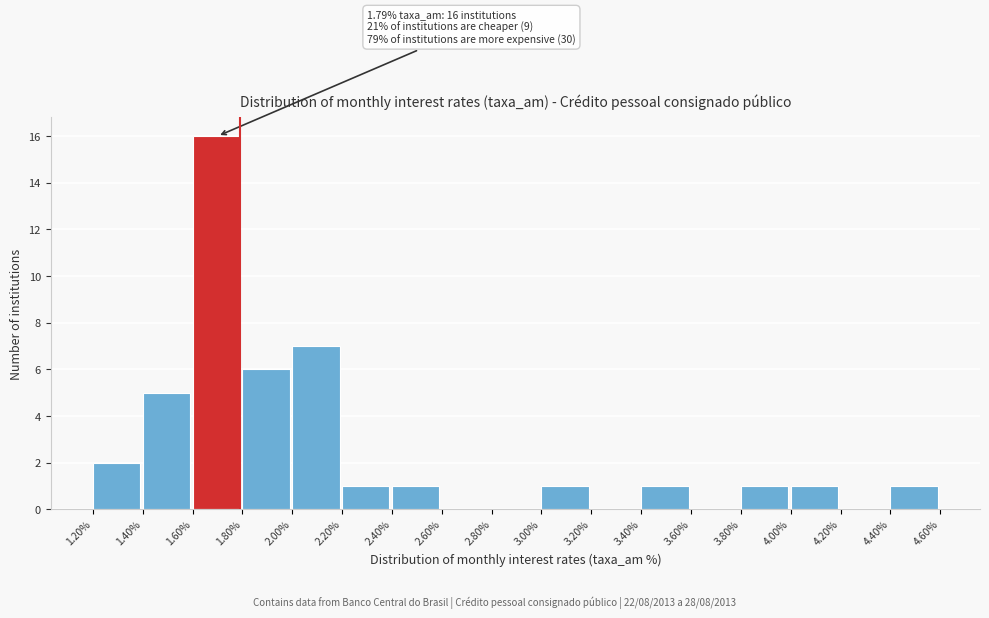

Over which range of the x-axis is the bar tallest?

1.60% to 1.80%